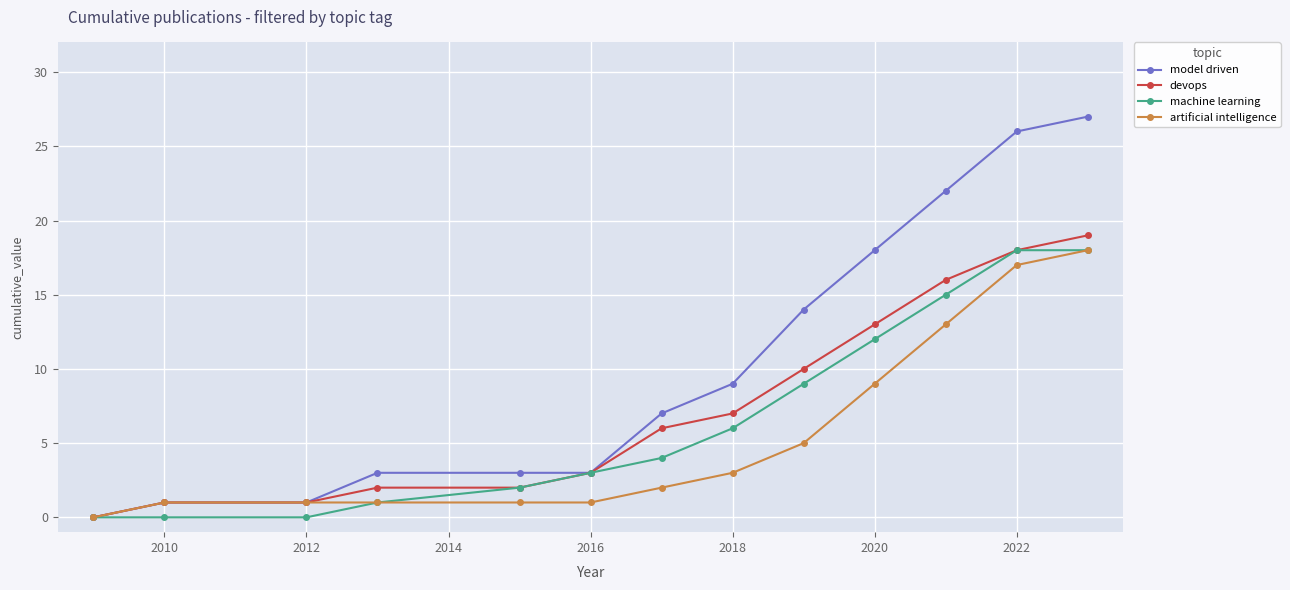

How many positive values does the model driven series have?

12